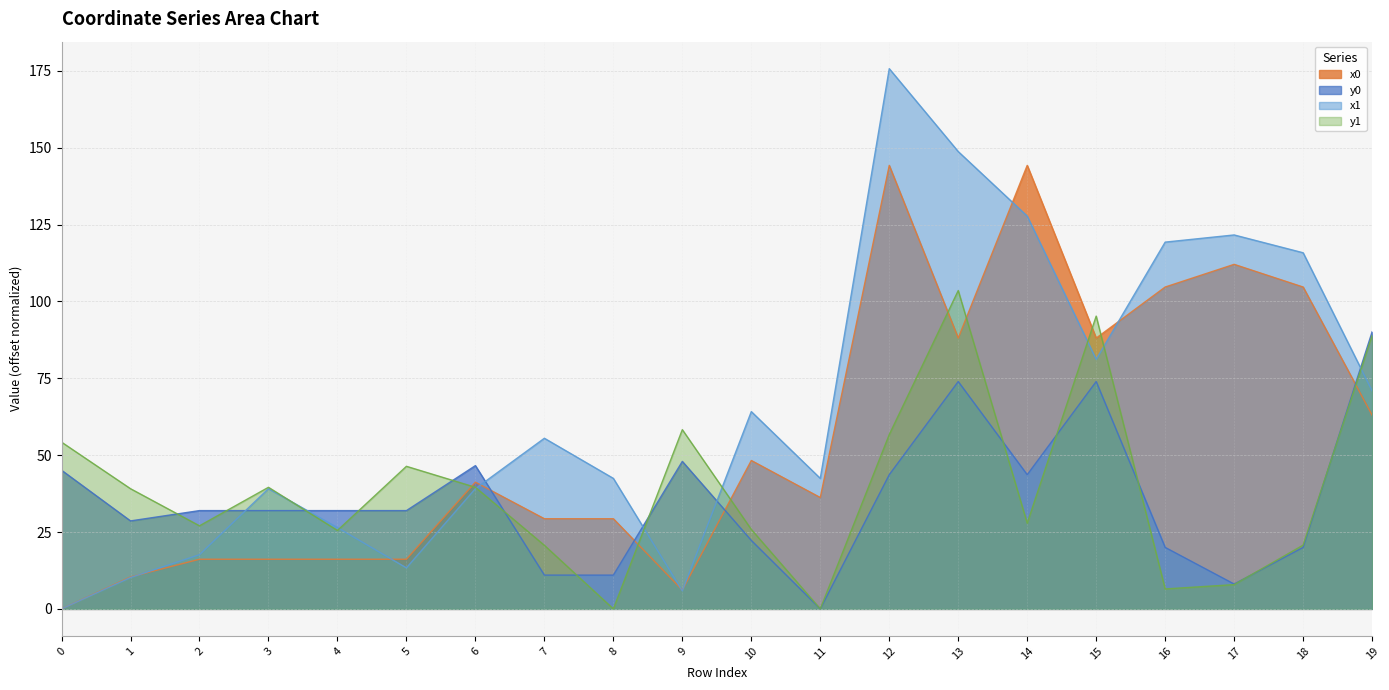

Is it true that x1 equals 119.3 at 16?

True